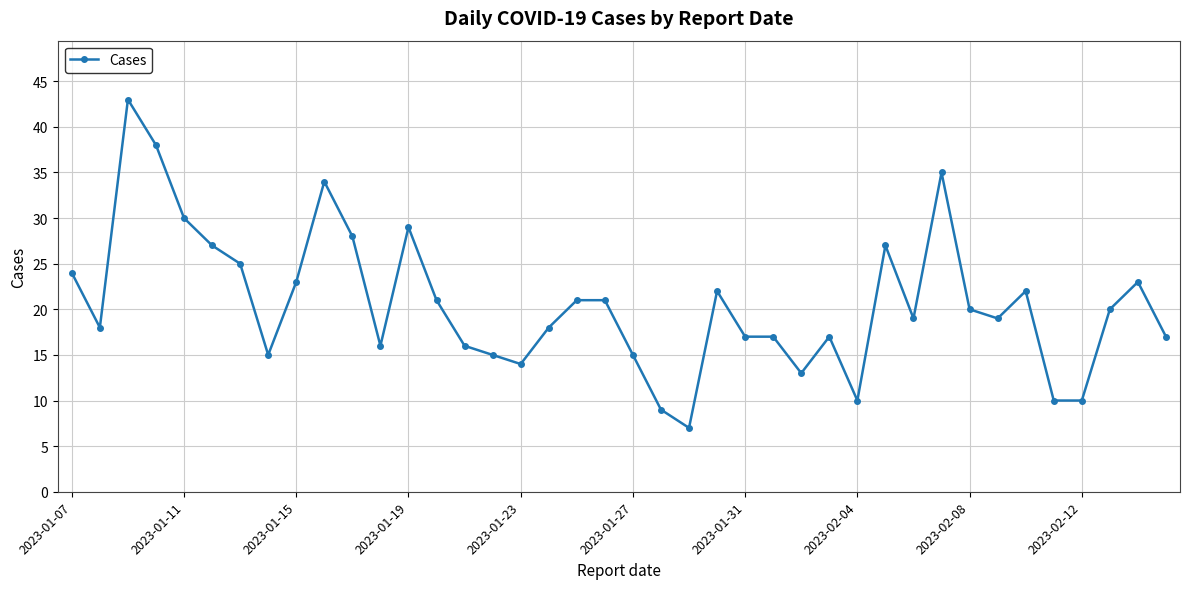

True or false: the data has more than 0 interior local peaks.

True